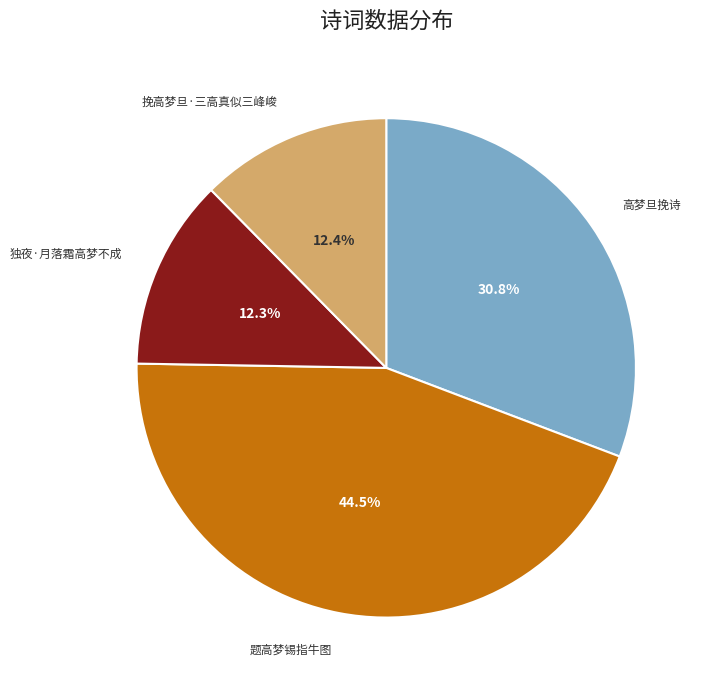

Which has a higher value, 题高梦锡指牛图 or 高梦旦挽诗?

题高梦锡指牛图